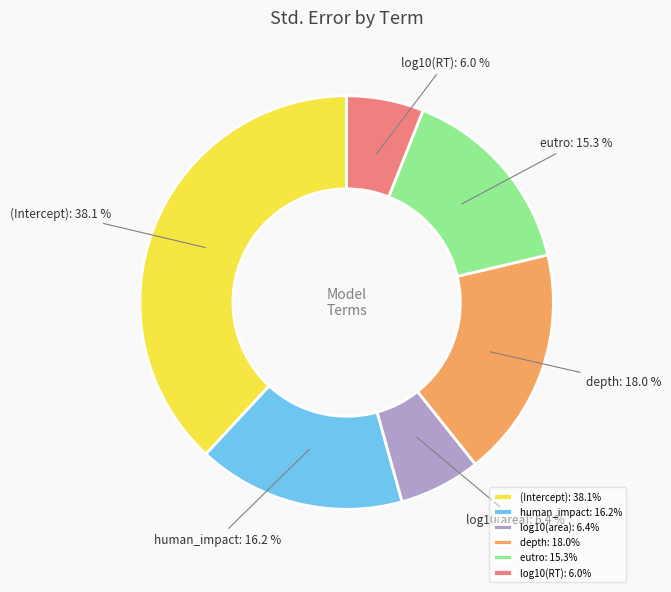

The log10(RT) slice represents 21% of the pie. True or false?

False